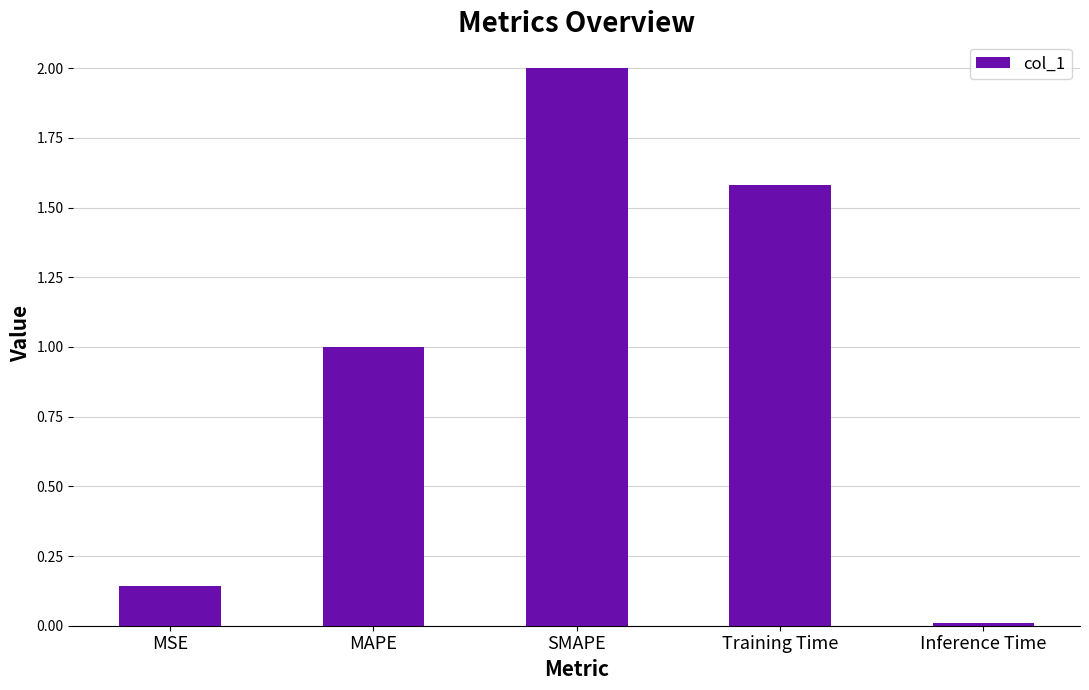

What is the change in value from MSE to Training Time?

+1.4